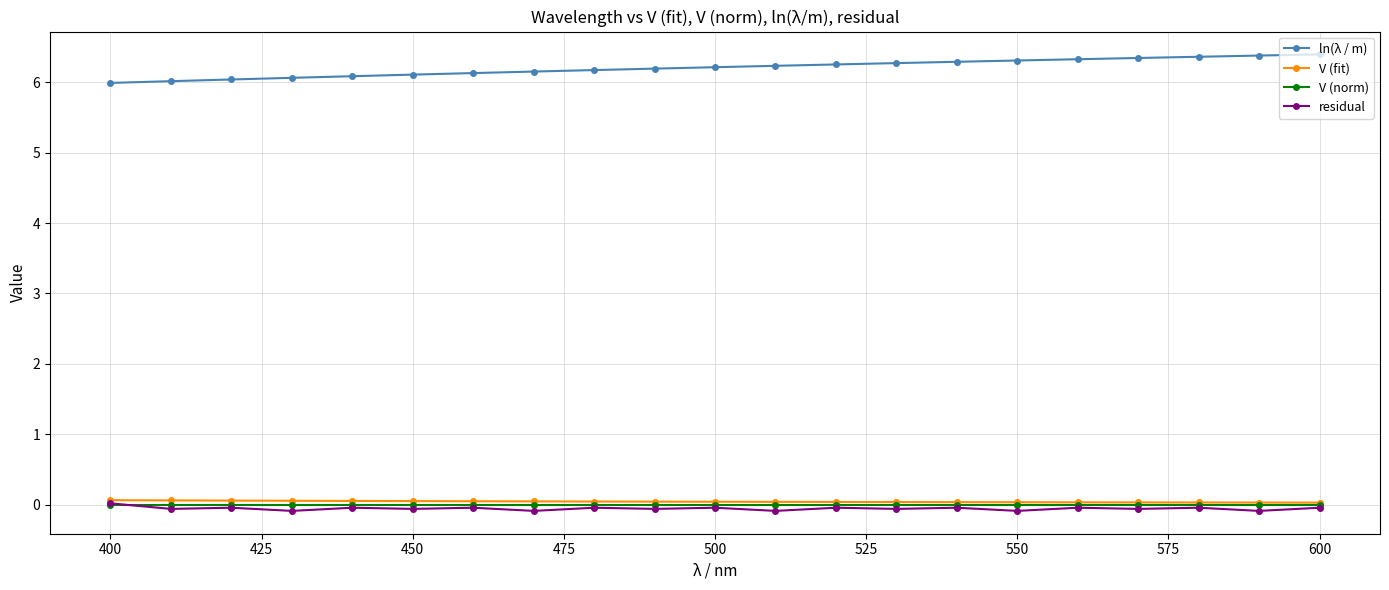

What is the greatest value displayed?

6.4